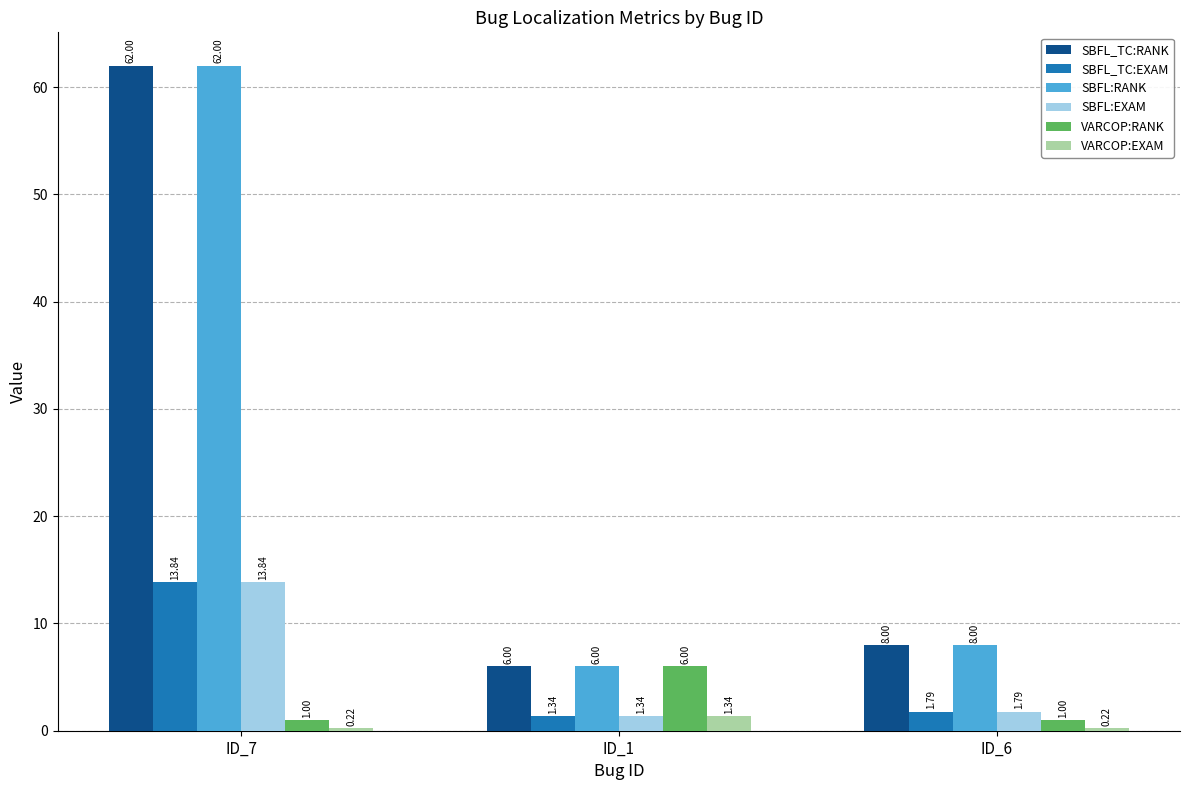

How many series are shown in this chart?

6